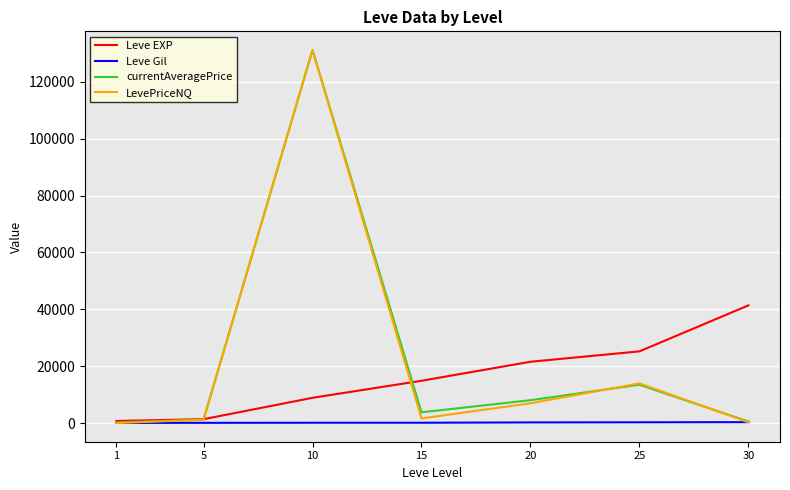

Is the value of Leve Gil at 1 greater than the value of currentAveragePrice at 20?

No